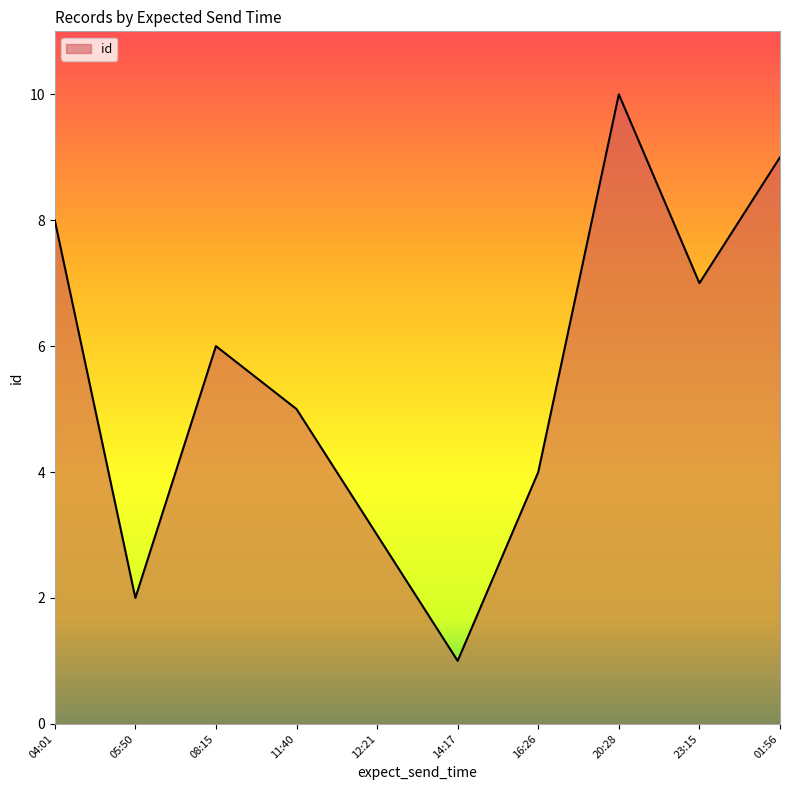

Reading left to right, list all the values displayed in this chart.

8	2	6	5	3	1	4	10	7	9